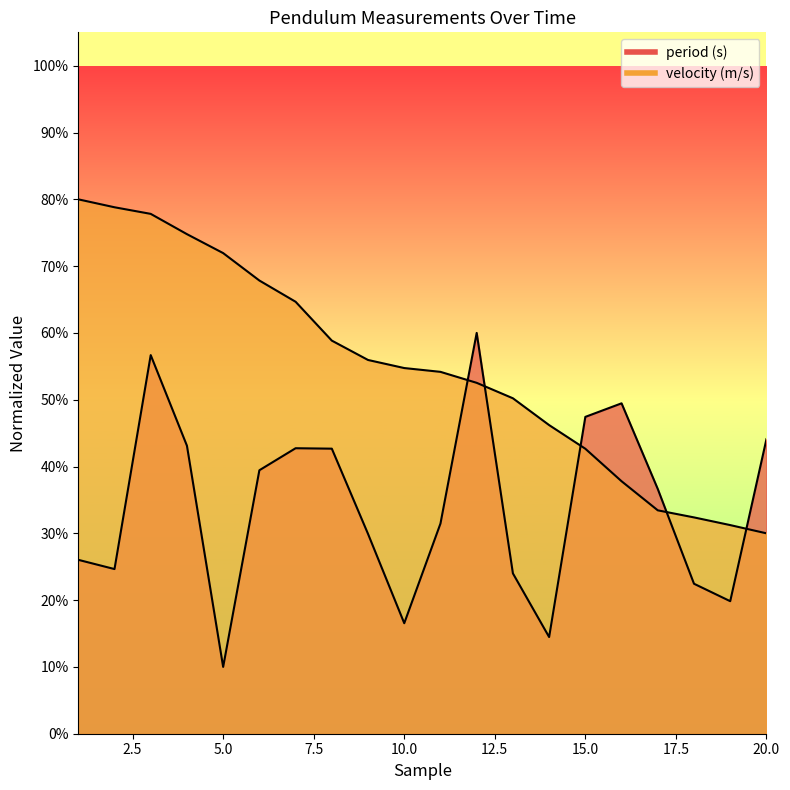

True or false: period (s) has a value of 0.4 at 18.

False